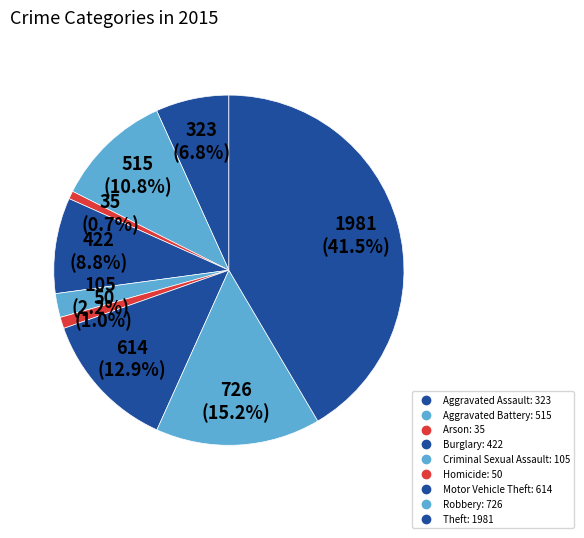

To the nearest percent, what portion does Aggravated Battery represent?

11%